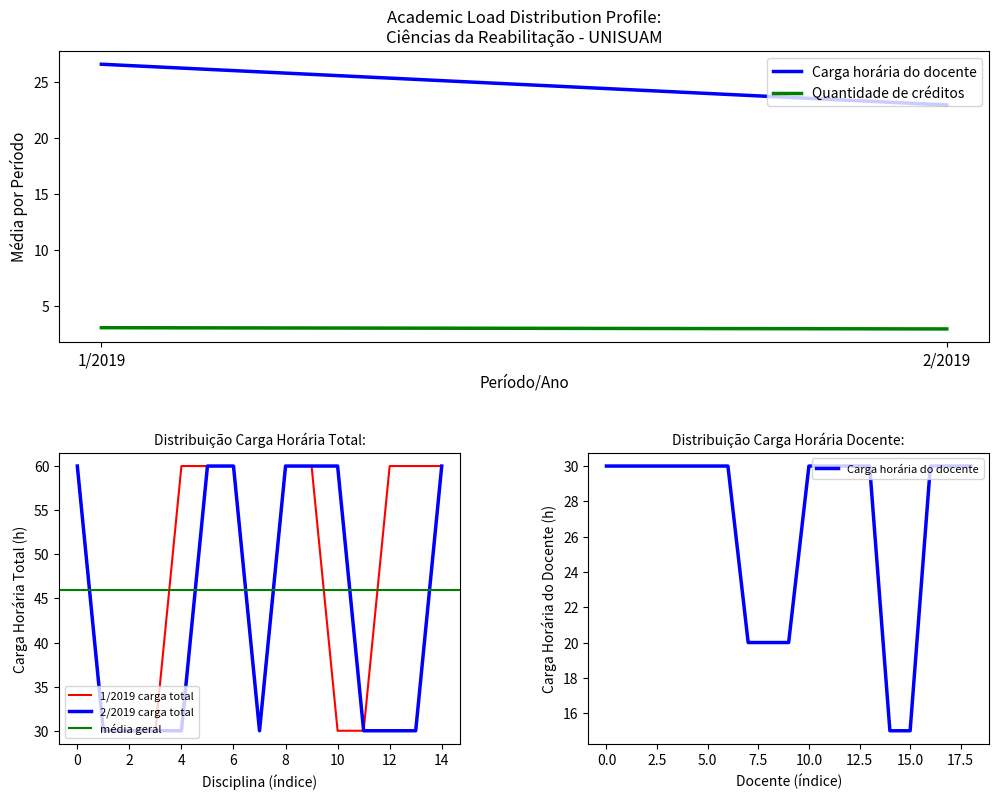

Between 28 and 8, which is larger?

28